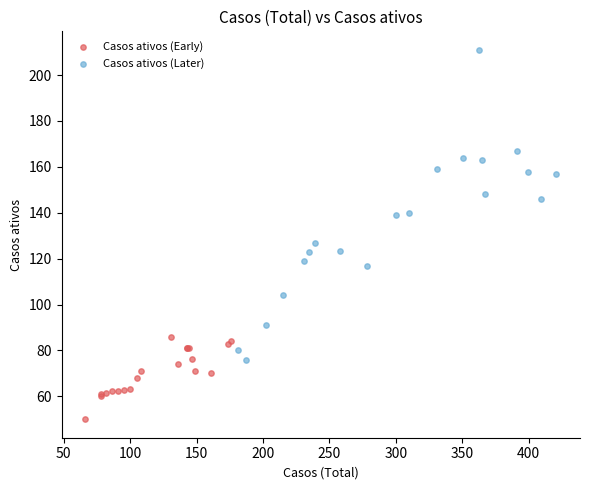

Which series contains the highest Y value?

Casos ativos (Later)